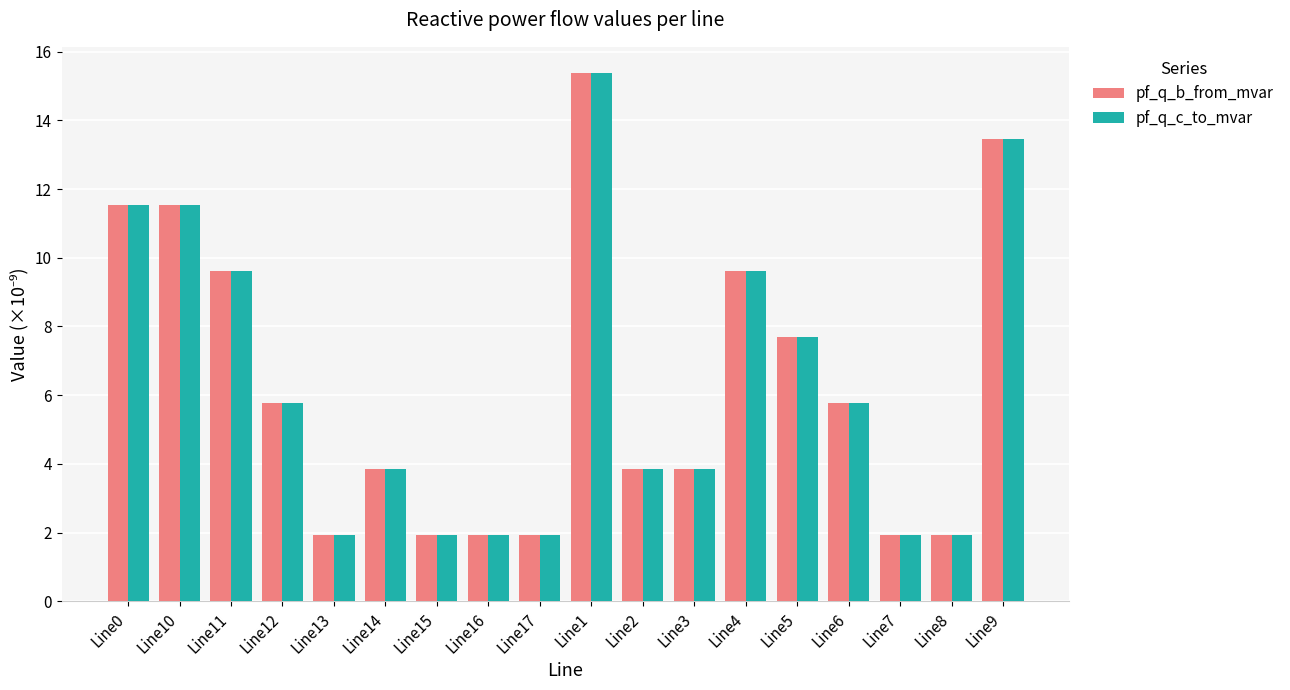

Count the number of categories in the chart.

18